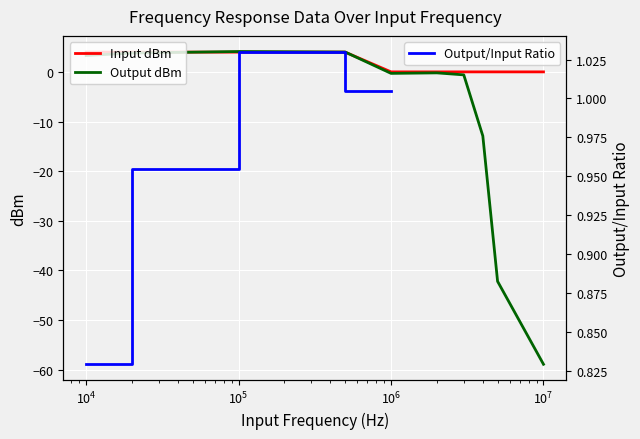

True or false: Input dBm and Output dBm cross at least once.

True